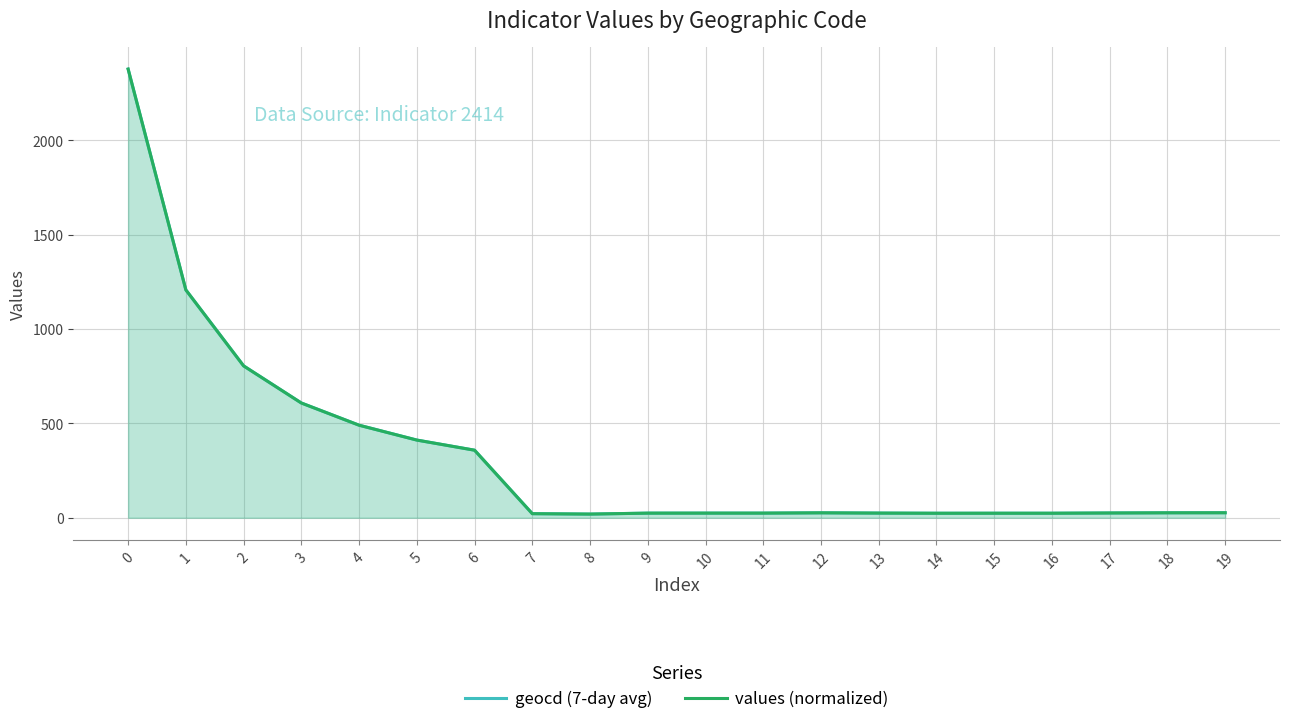

How many lines are shown in the chart?

2